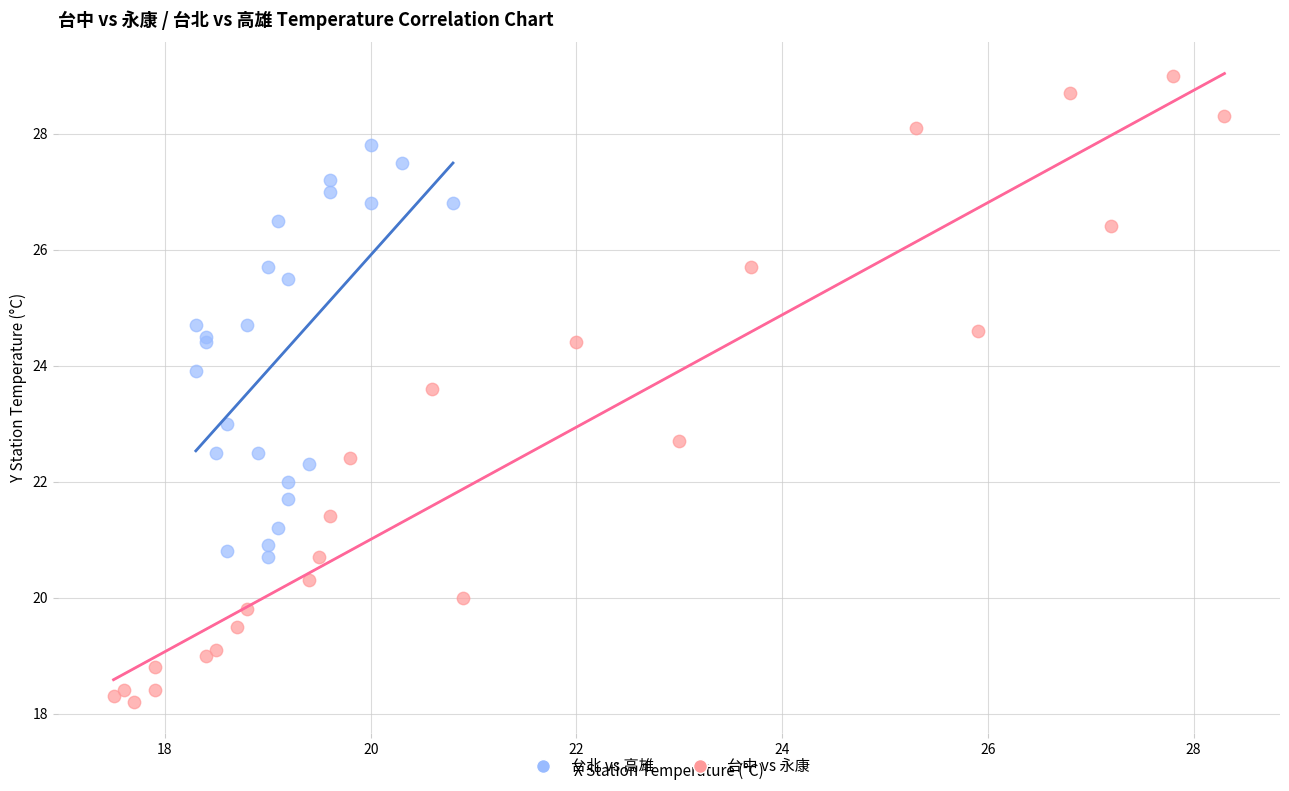

Which series reaches the maximum Y coordinate?

台中 vs 永康